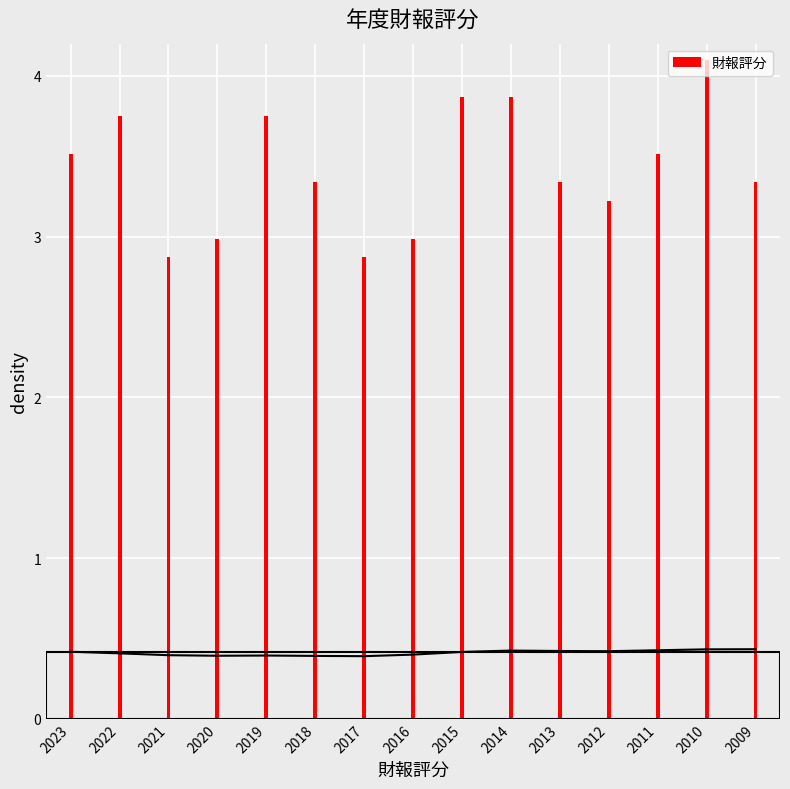

Rank the categories by value from highest to lowest.

2010, 2015, 2014, 2022, 2019, 2023, 2011, 2018, 2013, 2009, 2012, 2020, 2016, 2021, 2017